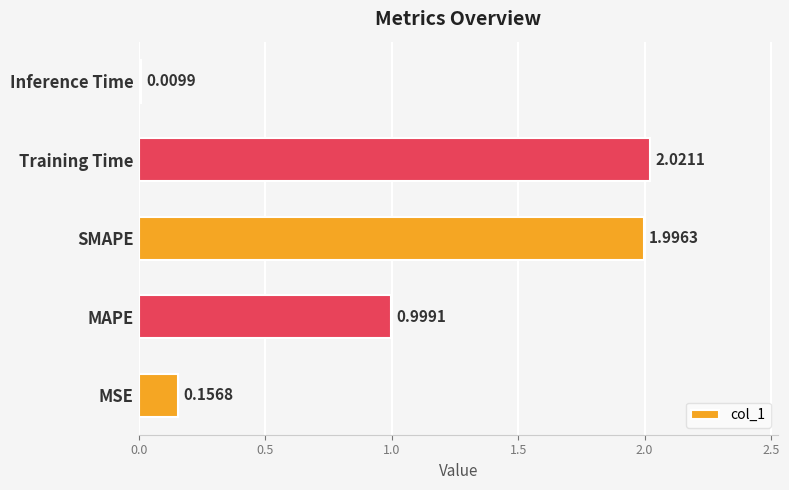

At which category does the chart reach its peak across all series?

Training Time